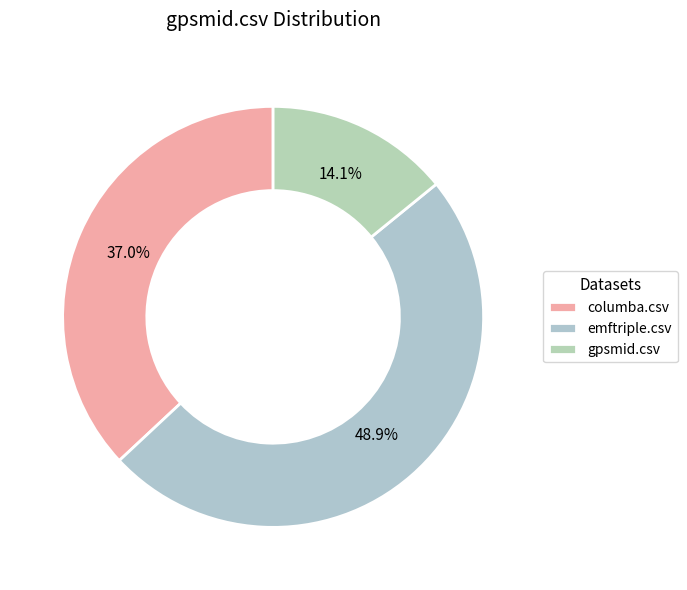

What is the total percentage of columba.csv and emftriple.csv?

85.9%